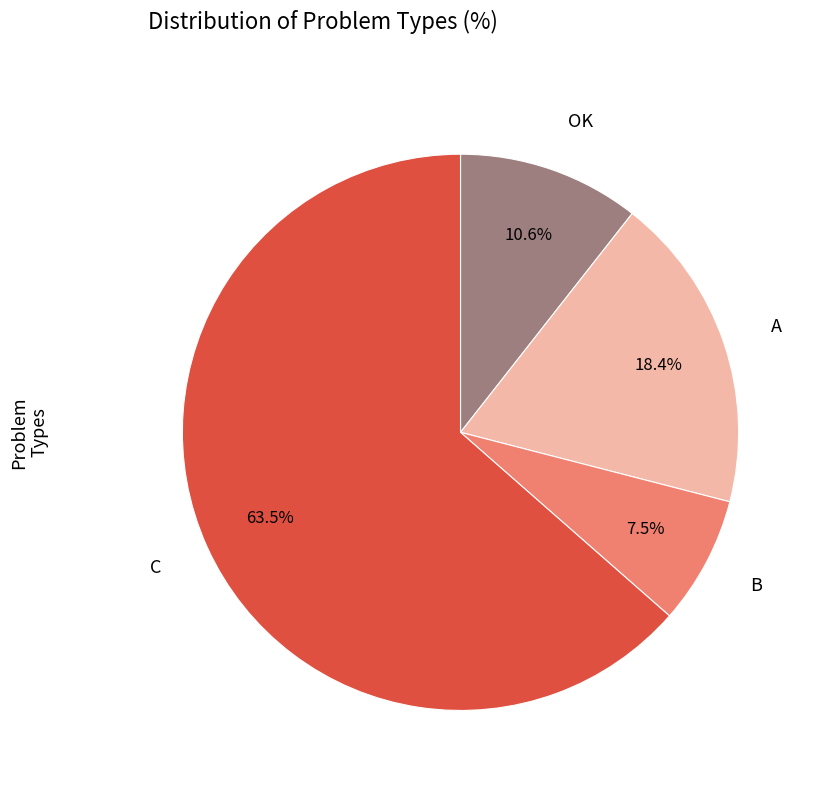

How many slices are in this pie chart?

4